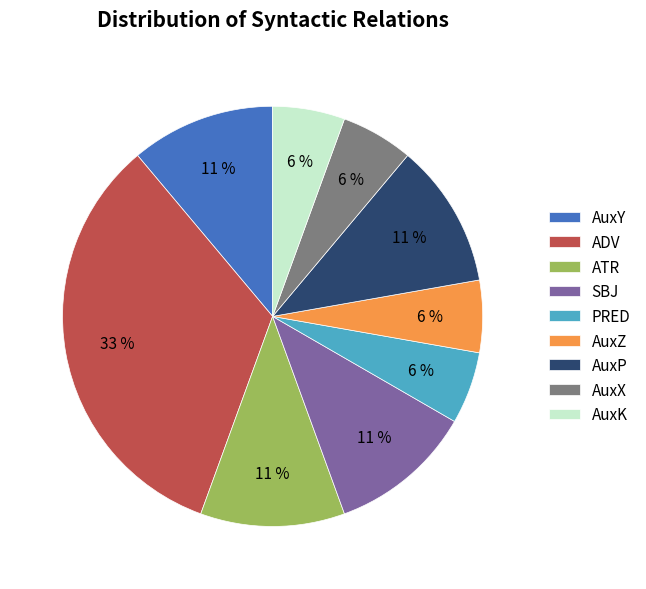

Is it true that SBJ is 11% of the pie?

True